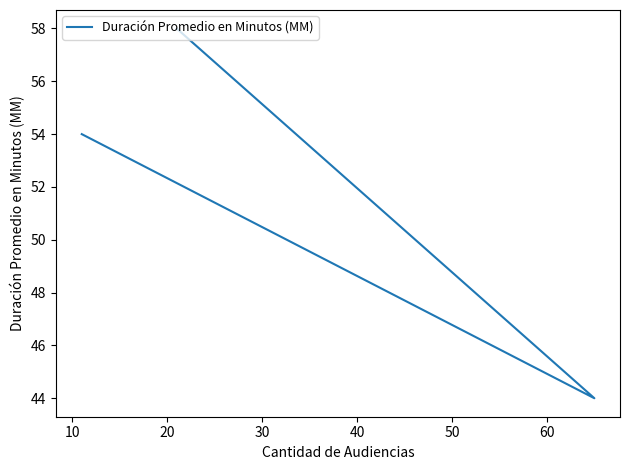

Reading left to right, transcribe all the data shown in this chart.

54	44	58